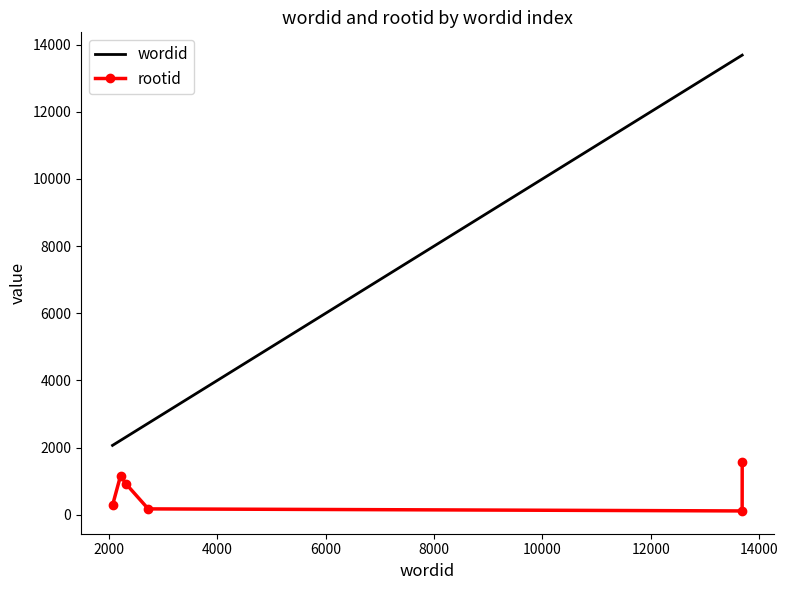

True or false: rootid and wordid intersect in this chart.

False